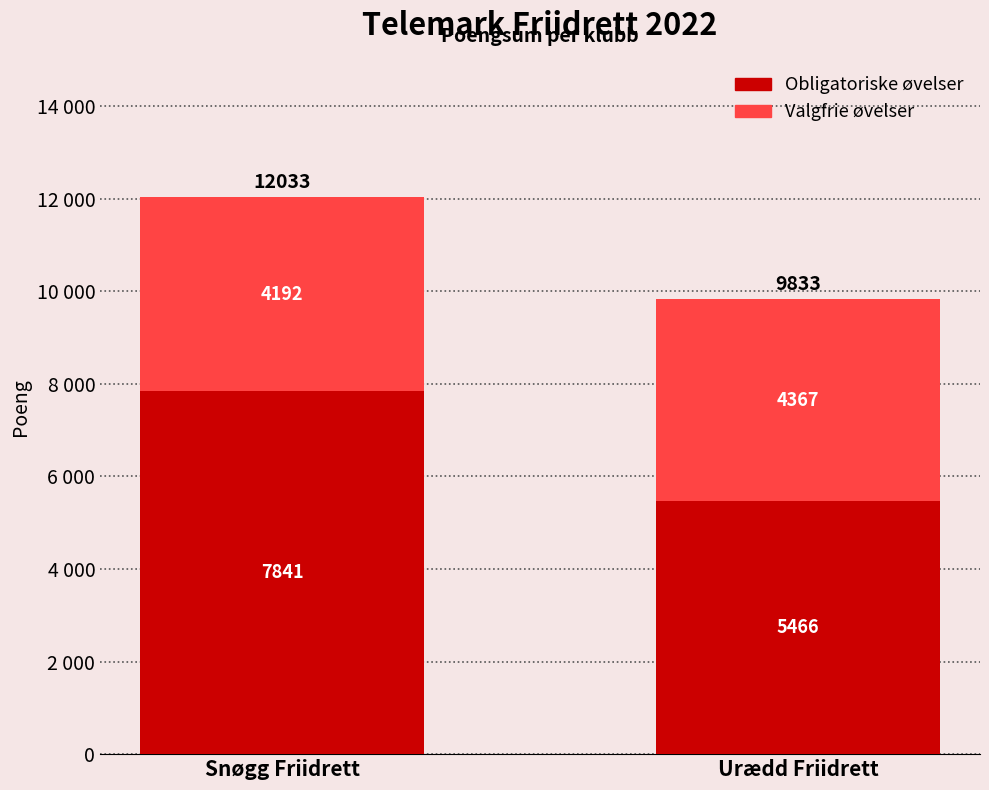

What is the average value of the Valgfrie øvelser series?

4280